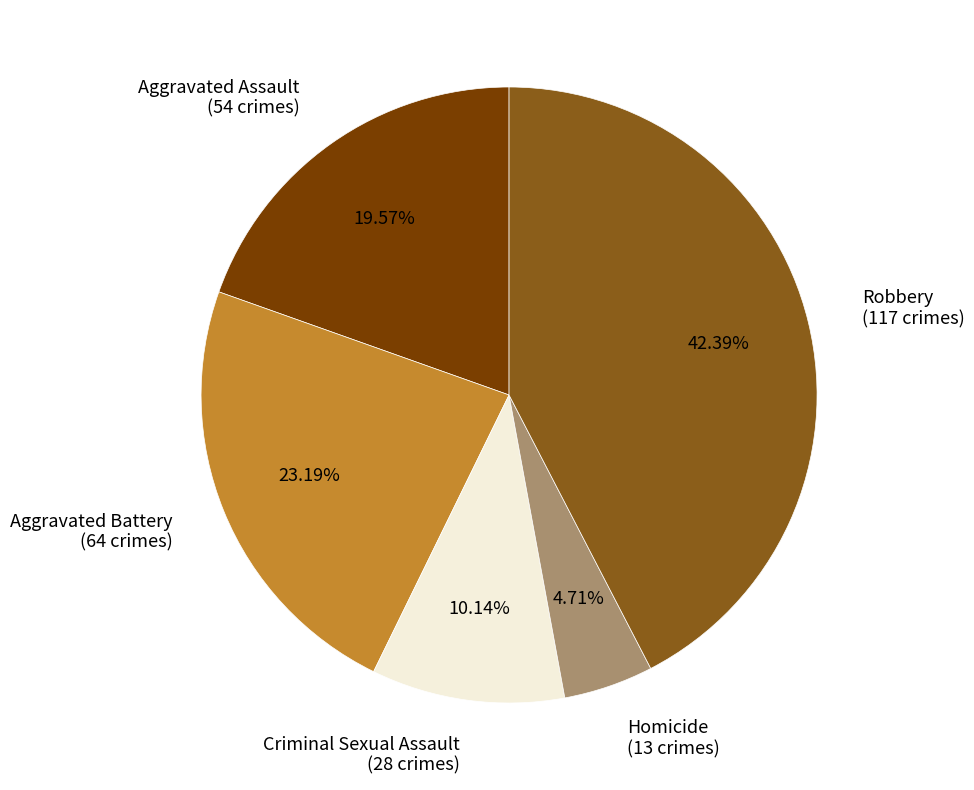

Does Aggravated Battery represent more than half of the total?

No